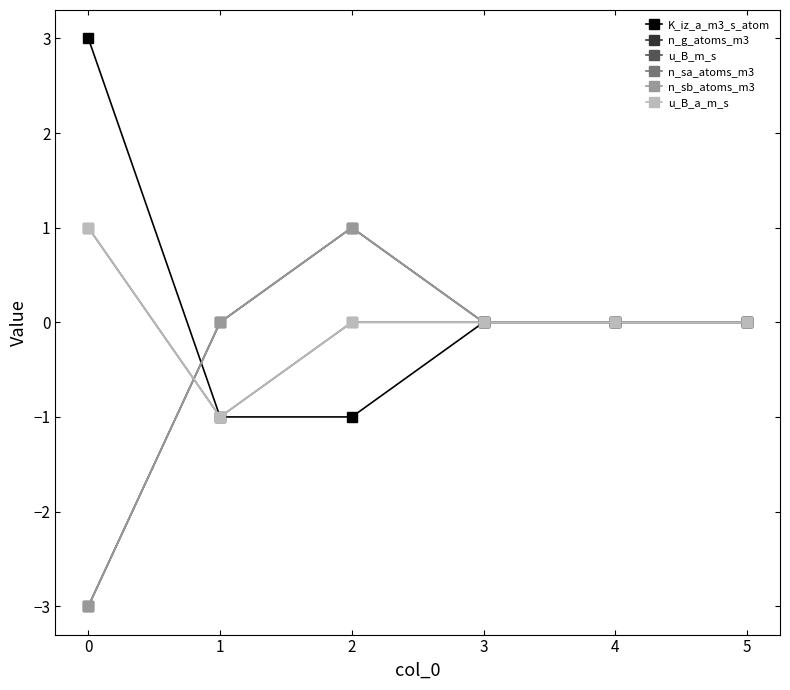

What is the lowest value of the u_B_m_s series?

-1